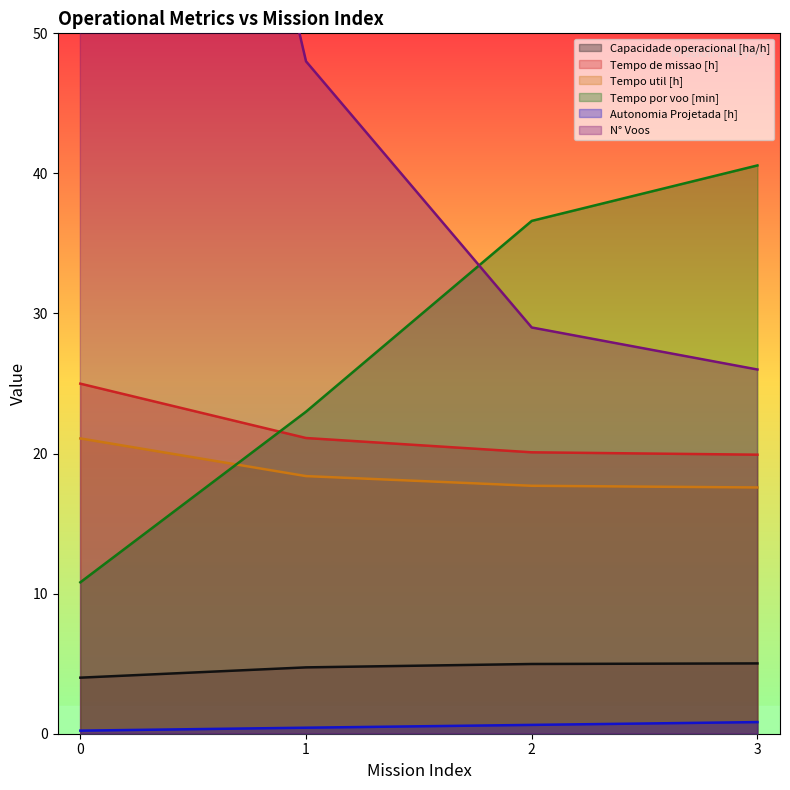

At which label is N° Voos closest to 71?

1